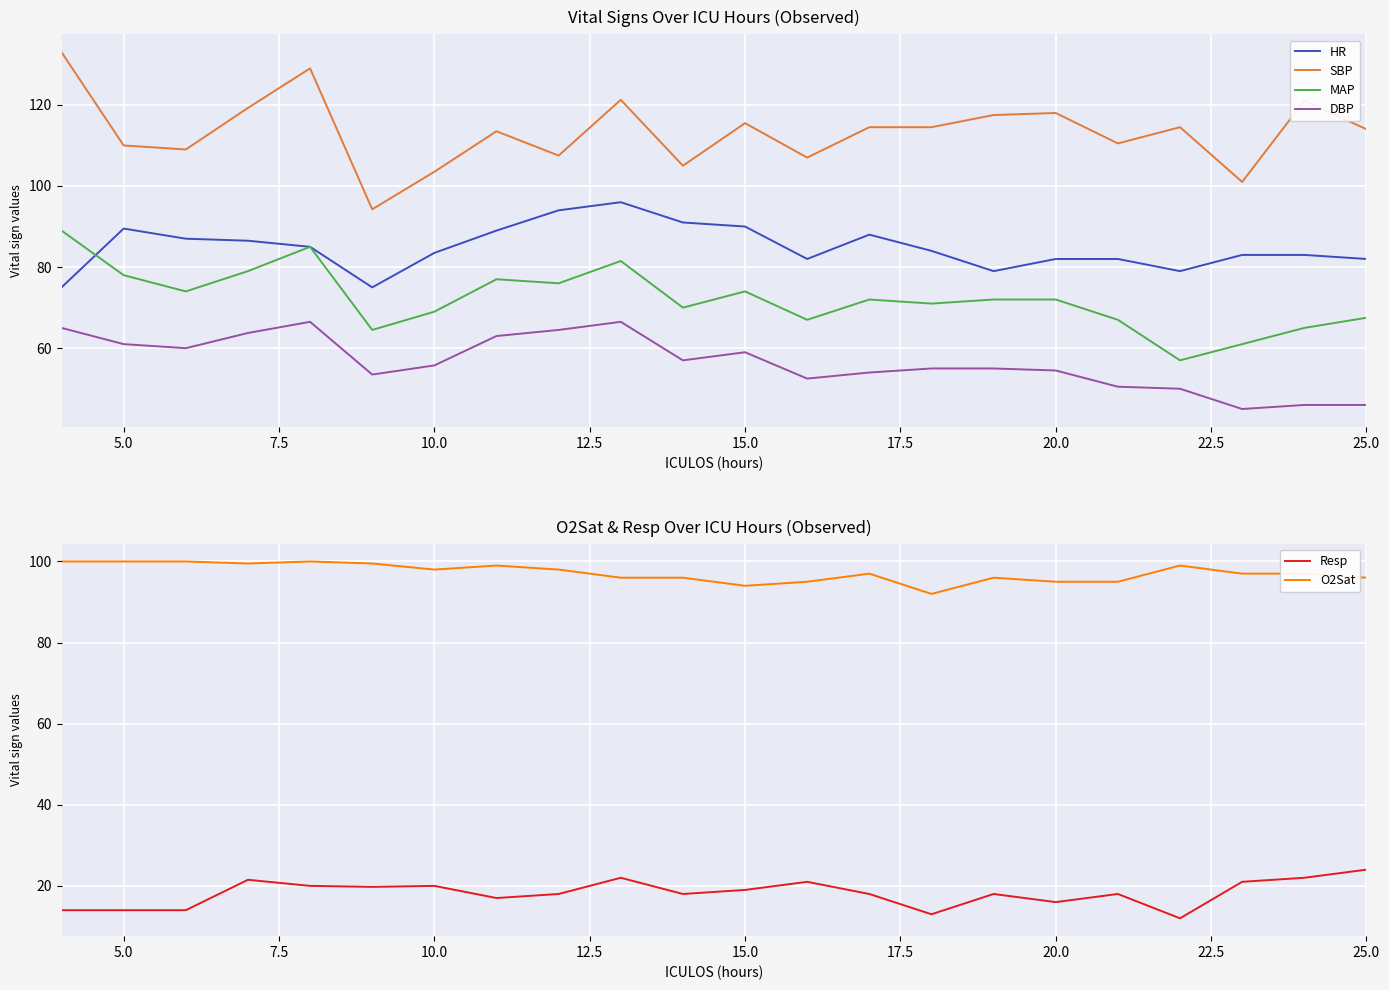

True or false: SBP and MAP cross at least once.

False